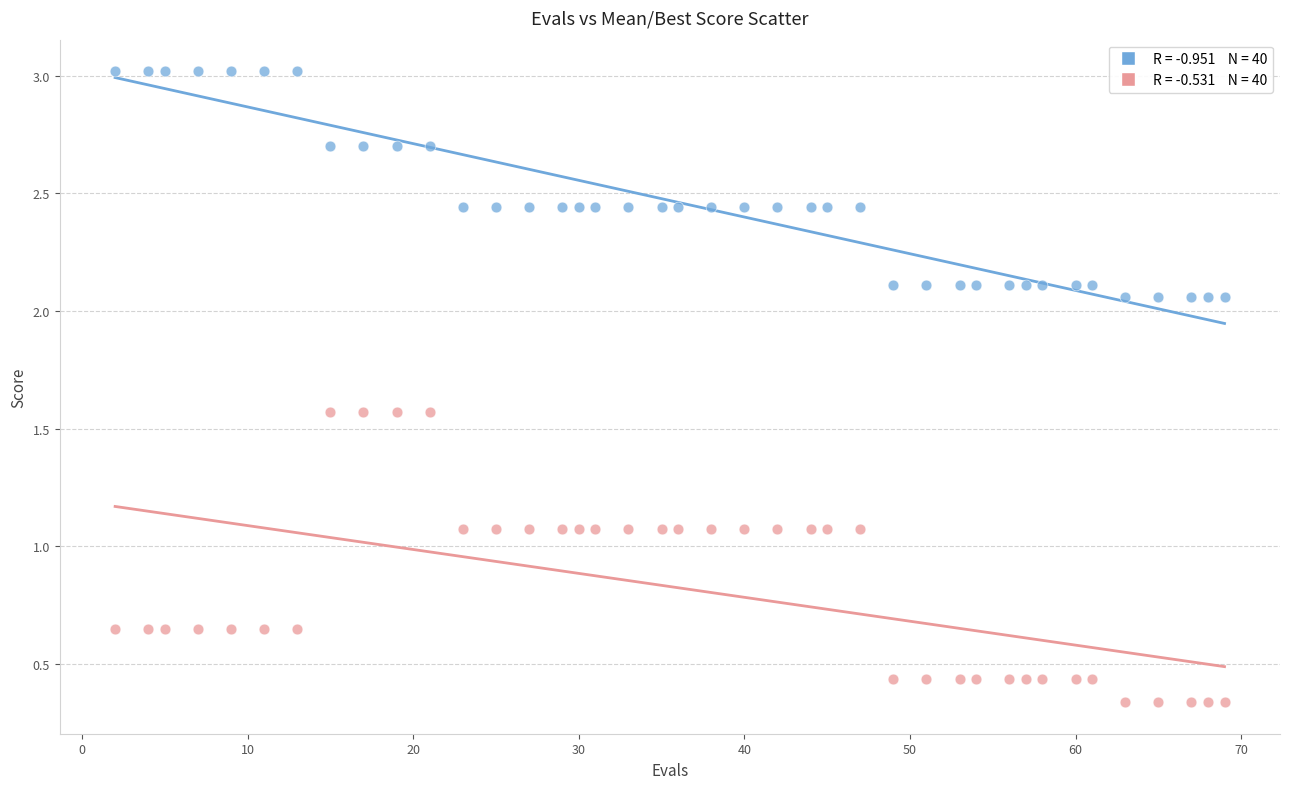

Across all data points, what is the range of Y values (max minus min)?

2.7